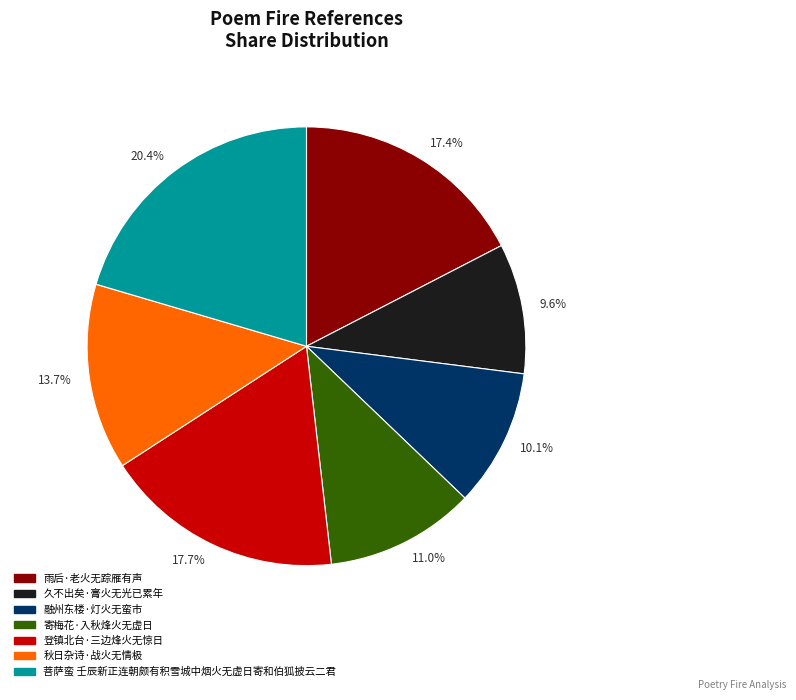

Does any single category account for the majority?

No